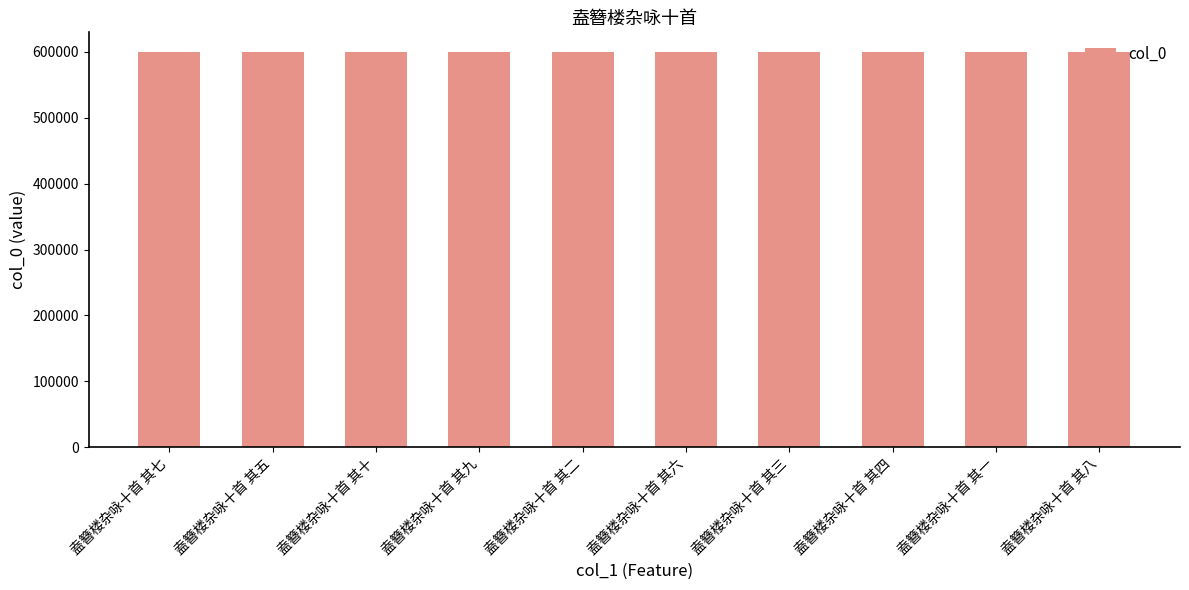

Is it true that the value at 盍簪楼杂咏十首 其八 is 599659?

True